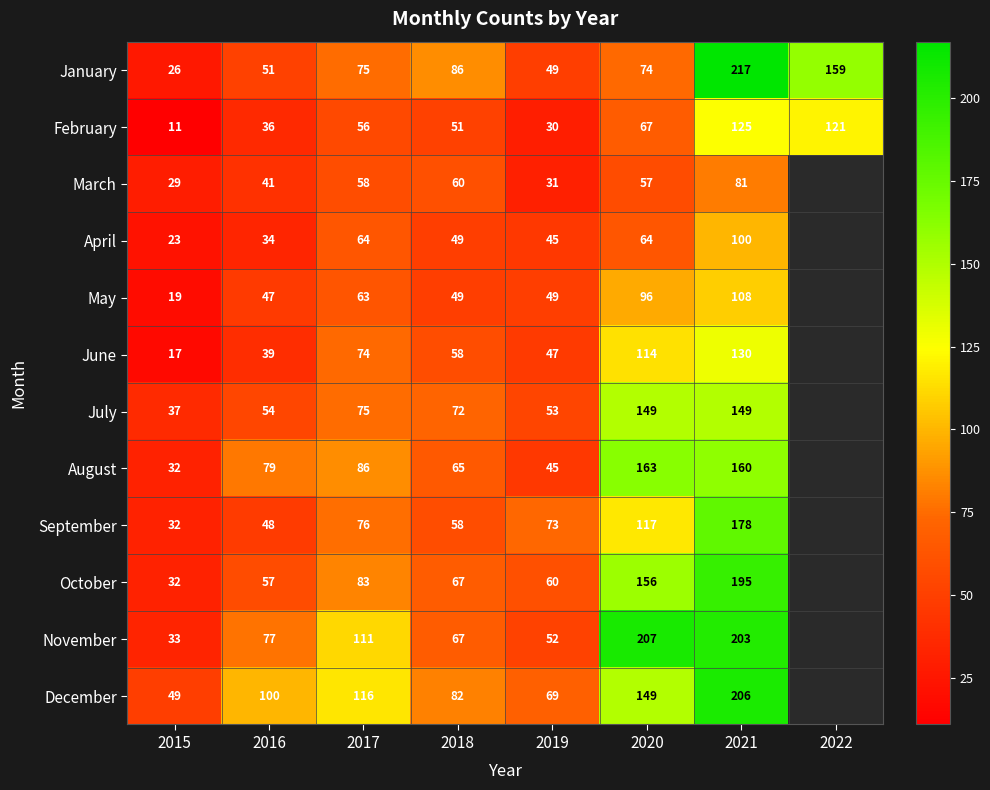

Is the value of December at 2017 greater than the value of February at 2022?

No